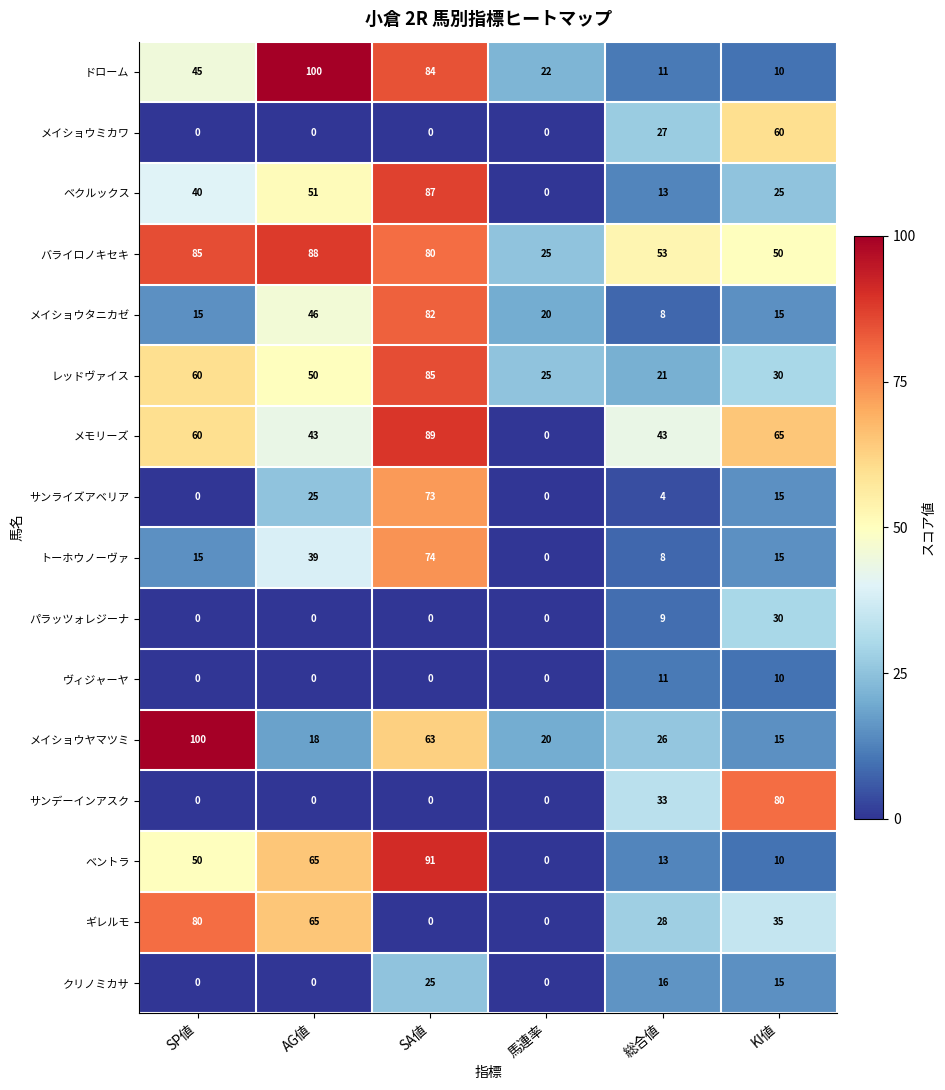

What is the minimum value for レッドヴァイス?

21